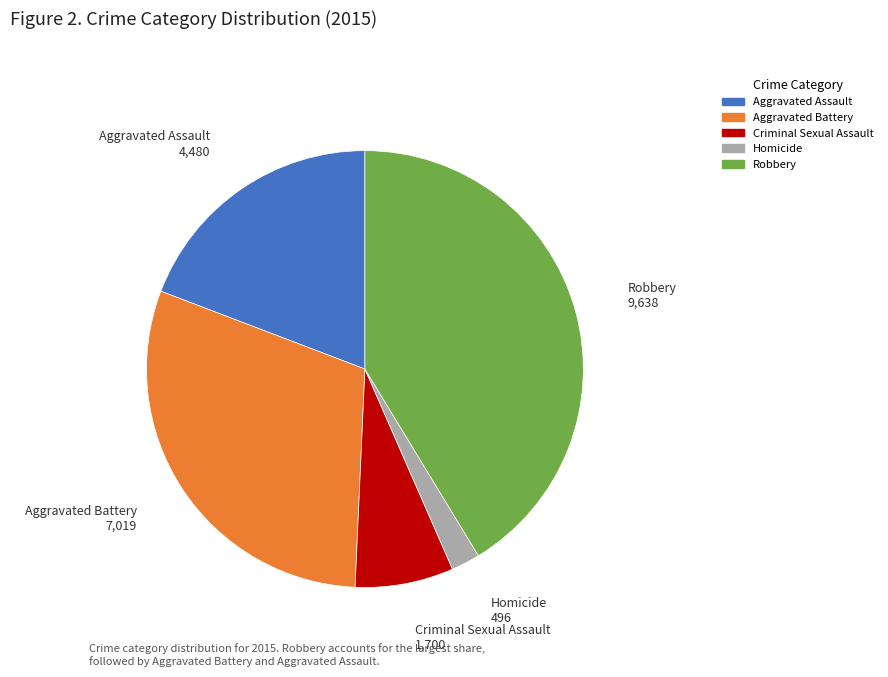

Does Aggravated Battery account for over 50% of the chart?

No